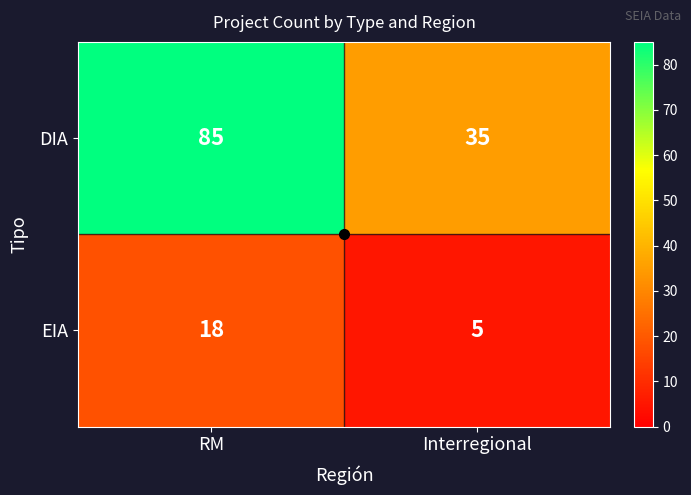

Between RM and Interregional, which series saw the biggest shift?

DIA